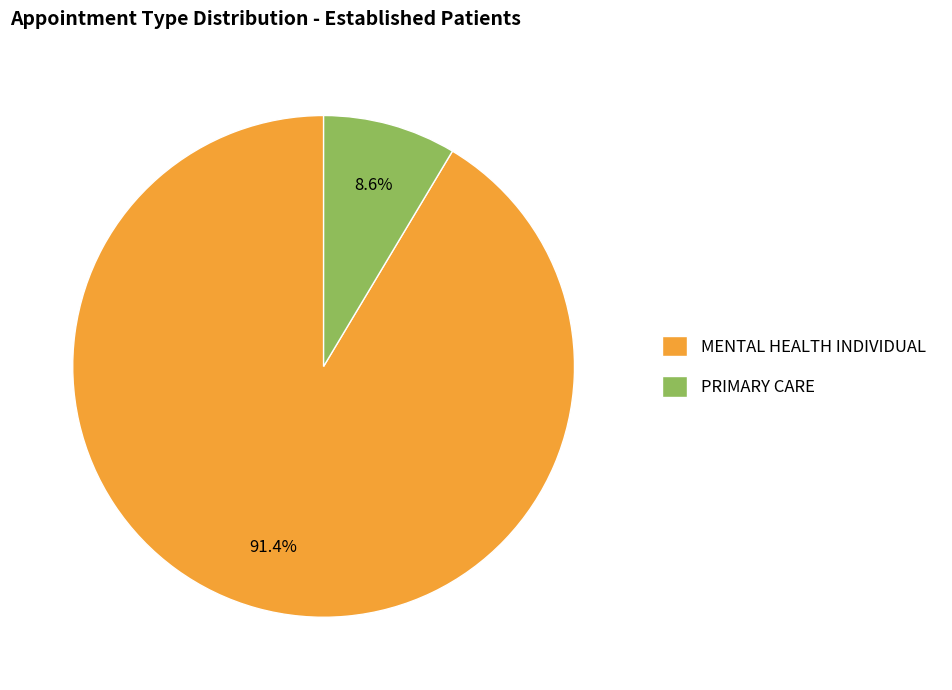

Which category accounts for the majority?

MENTAL HEALTH INDIVIDUAL